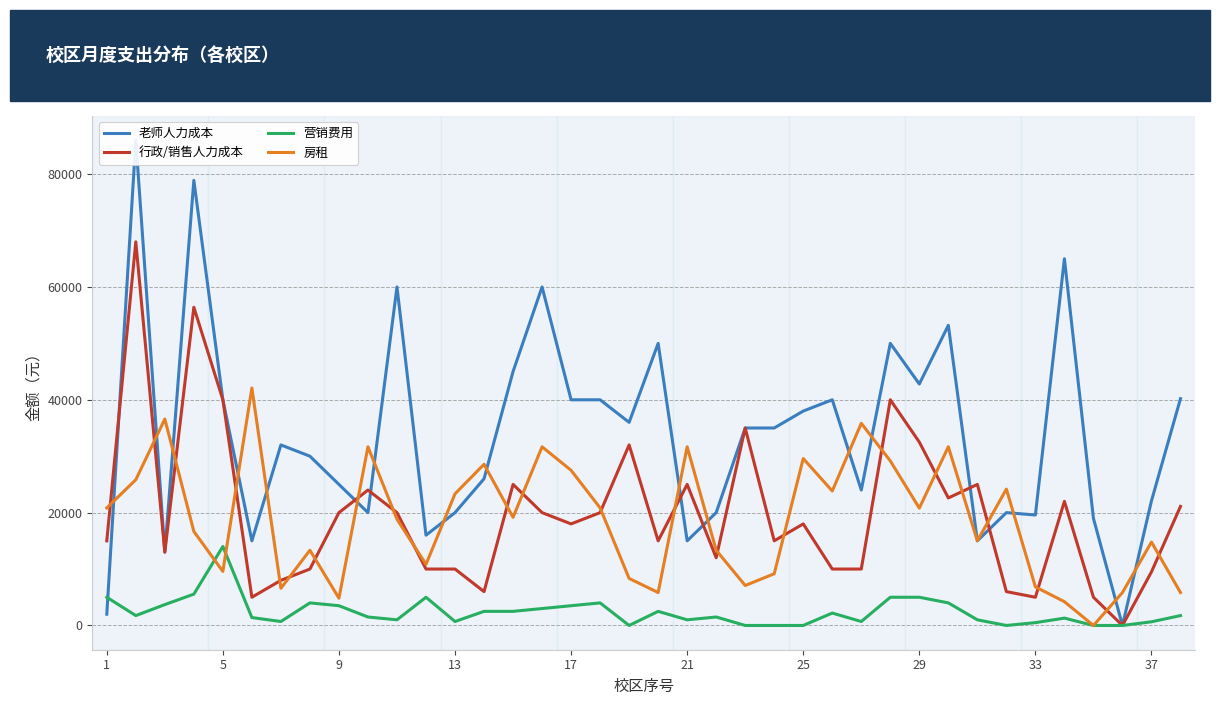

Count the number of categories in the chart.

38